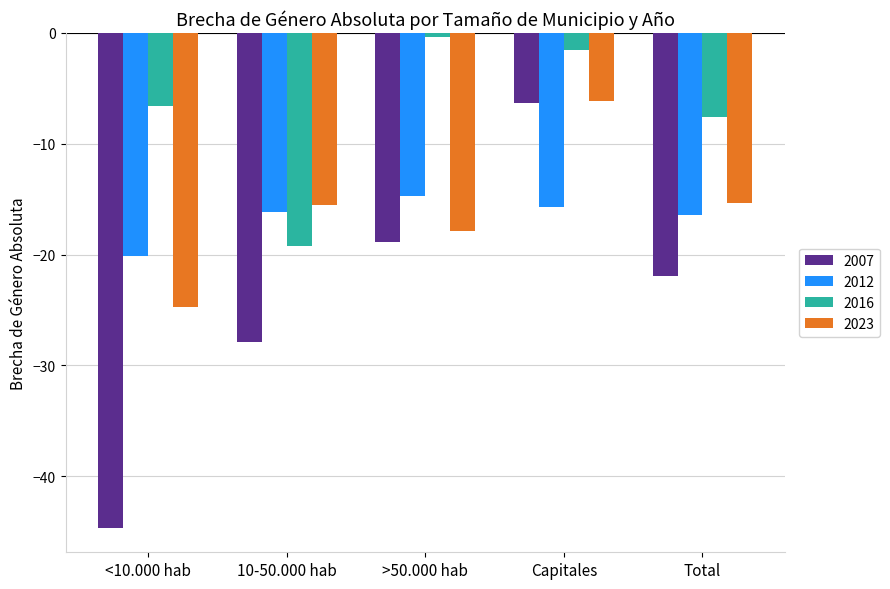

At which label does 2012 first exceed -16?

>50.000 hab